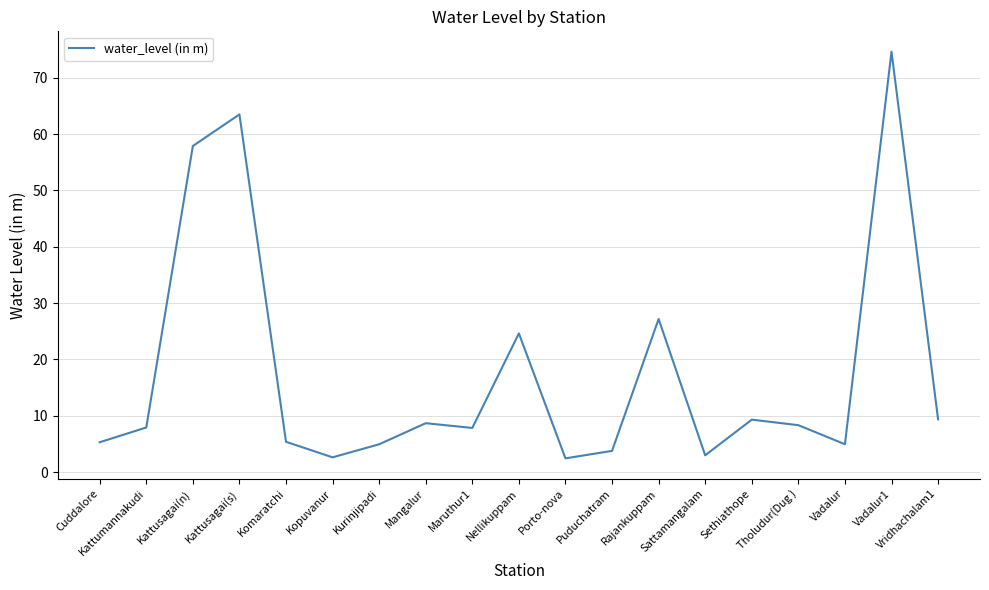

What is the difference between the maximum and minimum values?

72.2